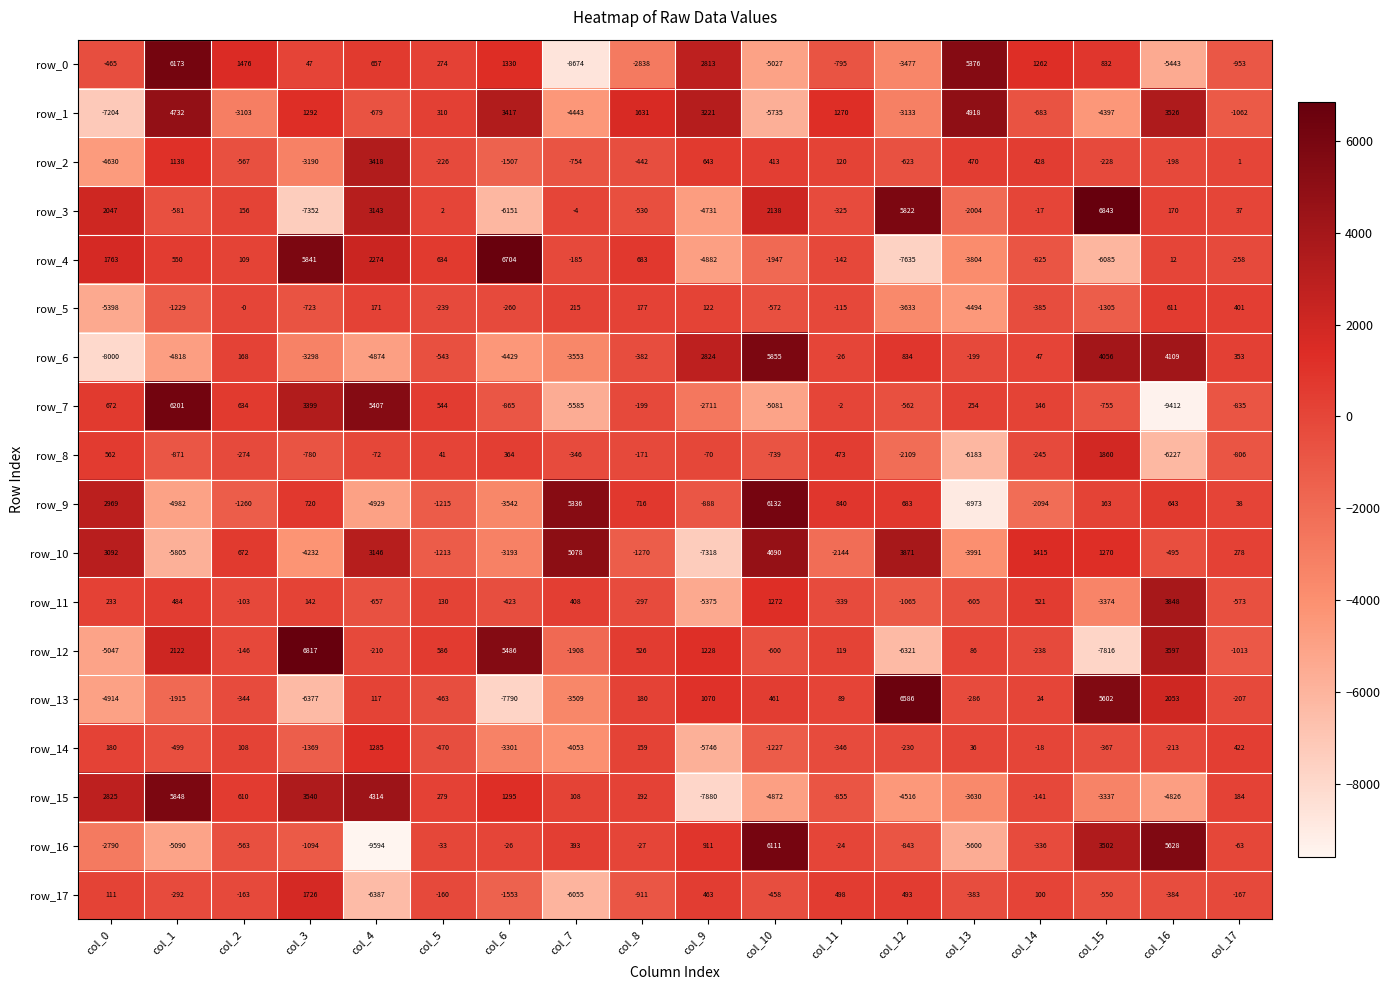

What is the total value across all series at col_17?

-4223